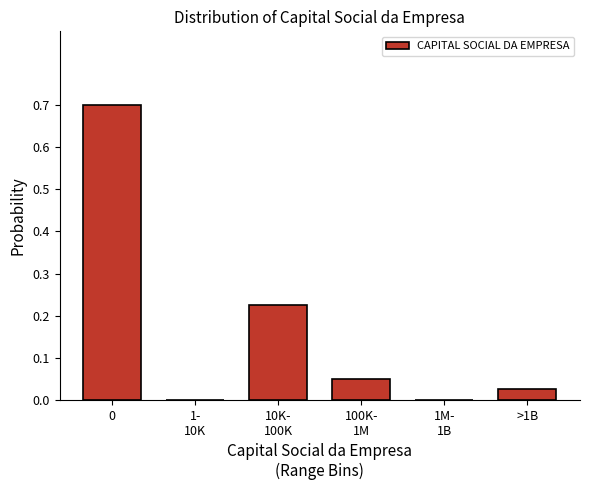

What is the sum of all values?

1.0